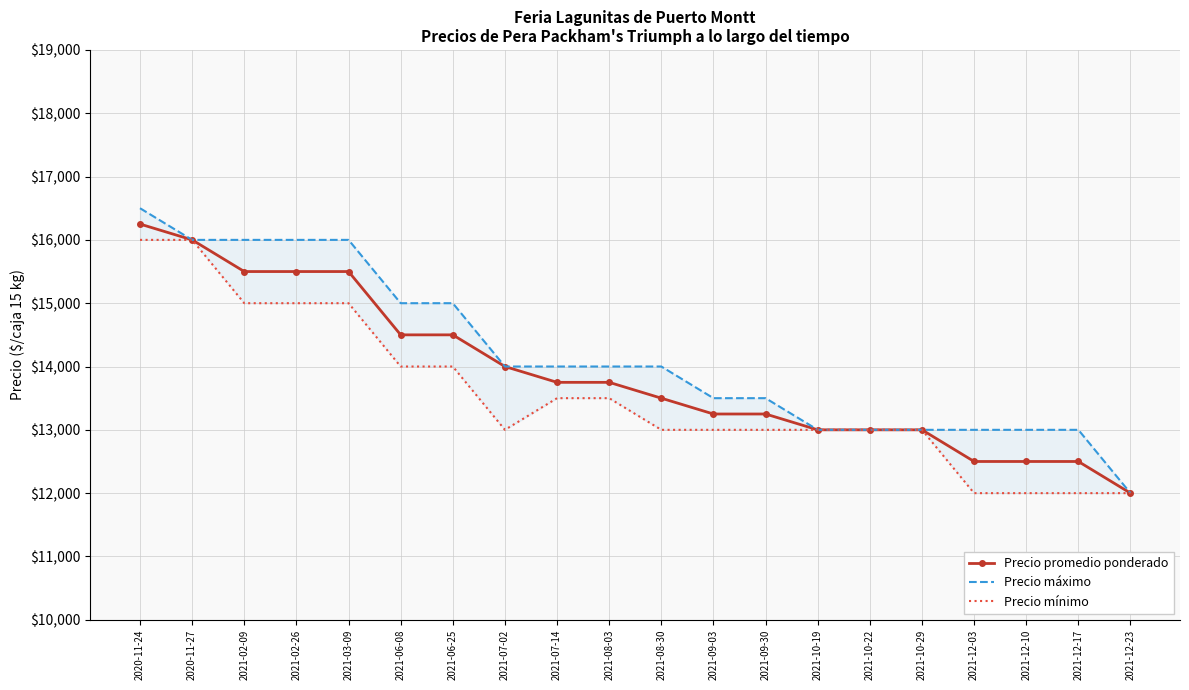

Does the chart have visible grid lines?

Yes